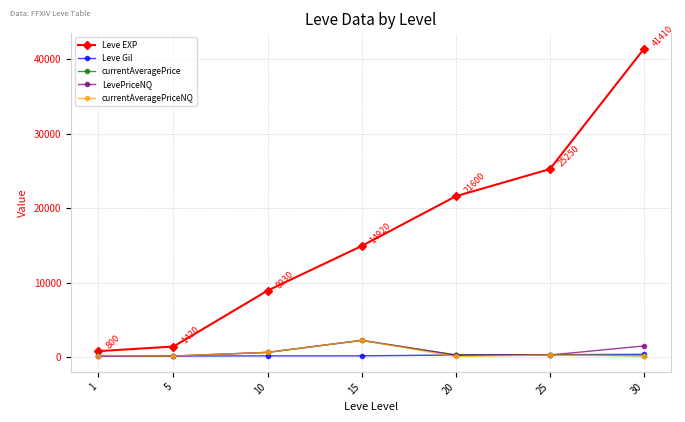

The value of Leve EXP at 30 is 62372.0. True or false?

False